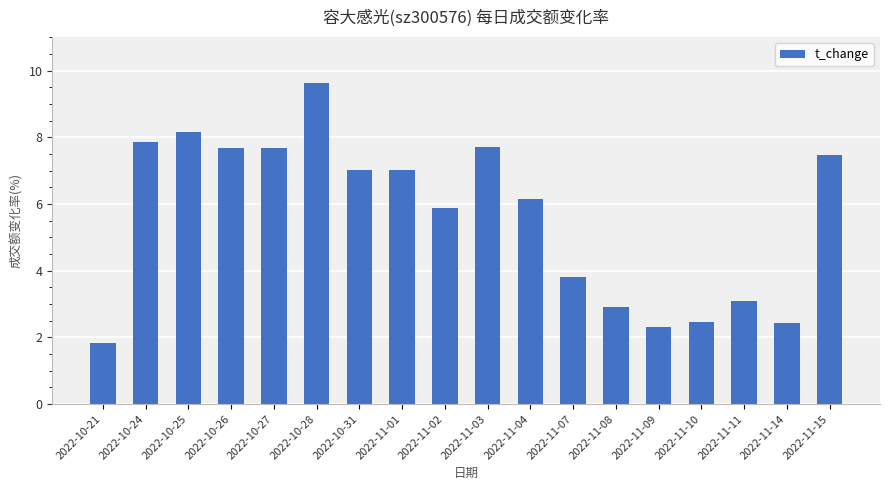

Which has a higher value, 2022-11-07 or 2022-10-25?

2022-10-25